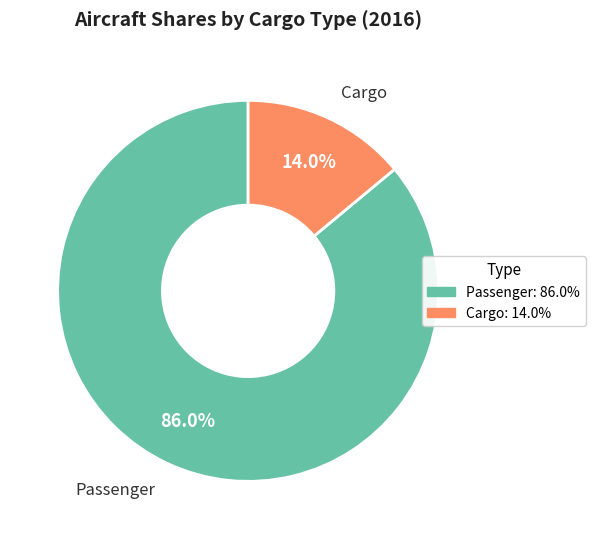

Which slice is the largest?

Passenger